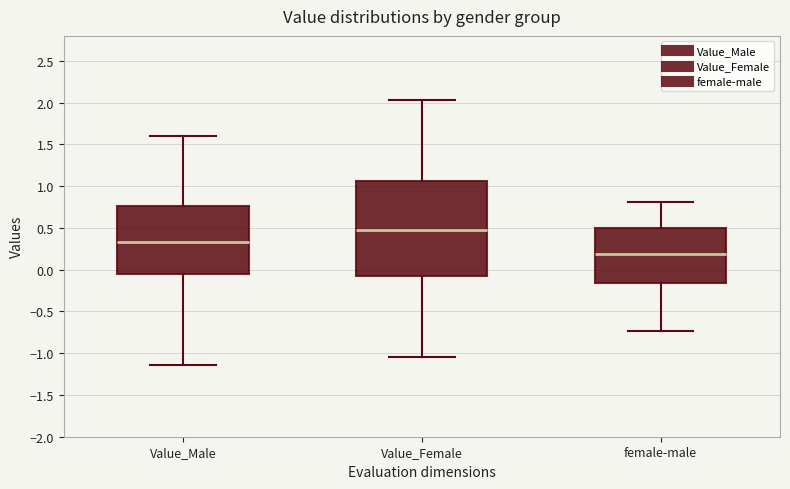

Reading left to right, read every box against the y-axis: the position of its median line, the range the box covers, and the ends of its whiskers. The values are not printed on the chart, so give them approximately, as read against the axis.

Value_Male: median 0.35, box -0.05 to 0.75, whiskers -1.15 to 1.60
Value_Female: median 0.50, box -0.10 to 1.05, whiskers -1.05 to 2.05
female-male: median 0.20, box -0.15 to 0.50, whiskers -0.75 to 0.80